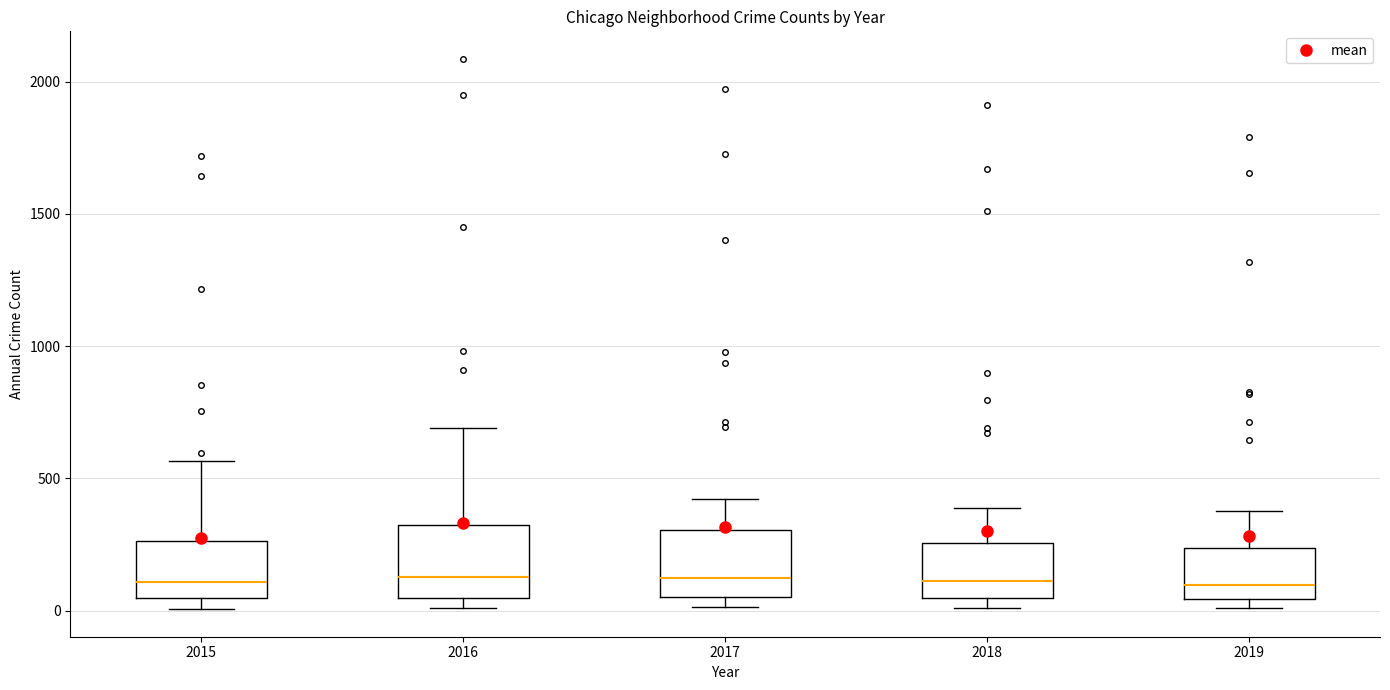

Where is the lower edge of the box at x = 2018 on the y-axis? The values are not printed on the chart, so give them approximately, as read against the axis.

50